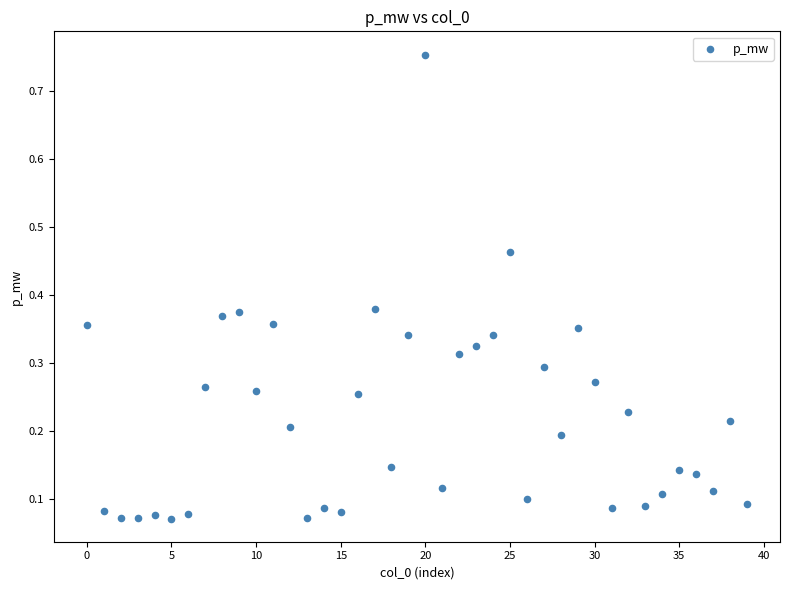

What is the range of Y values (max minus min)?

0.7